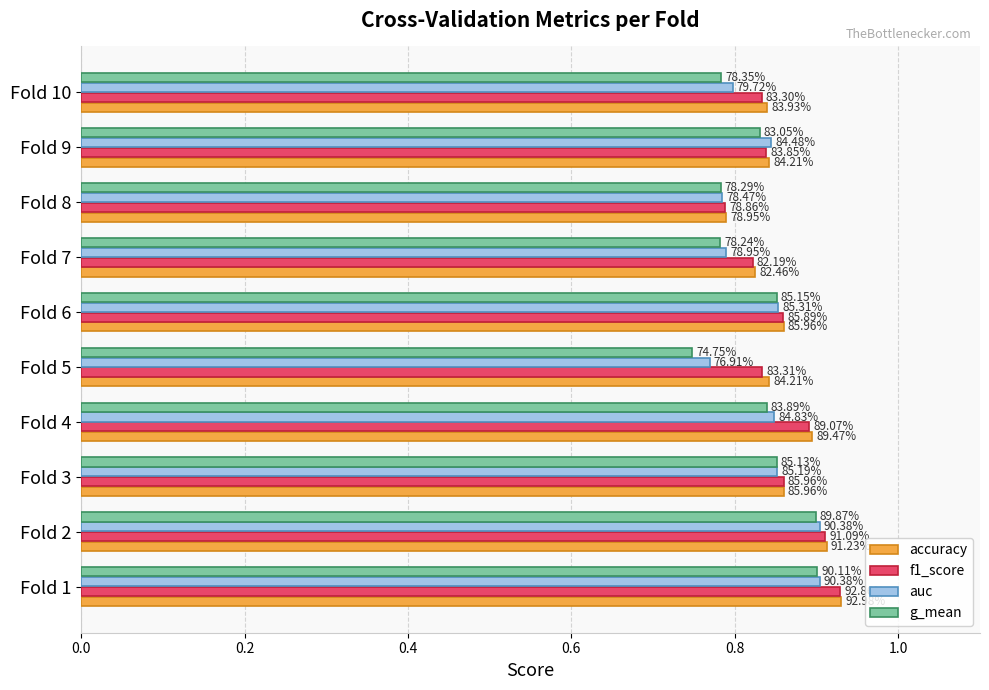

What is the sum of all auc values?

8.3